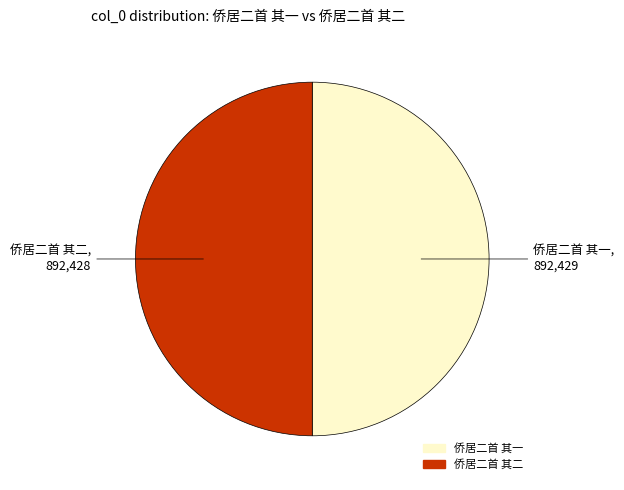

Is it true that 侨居二首 其一 is 50% of the pie?

True